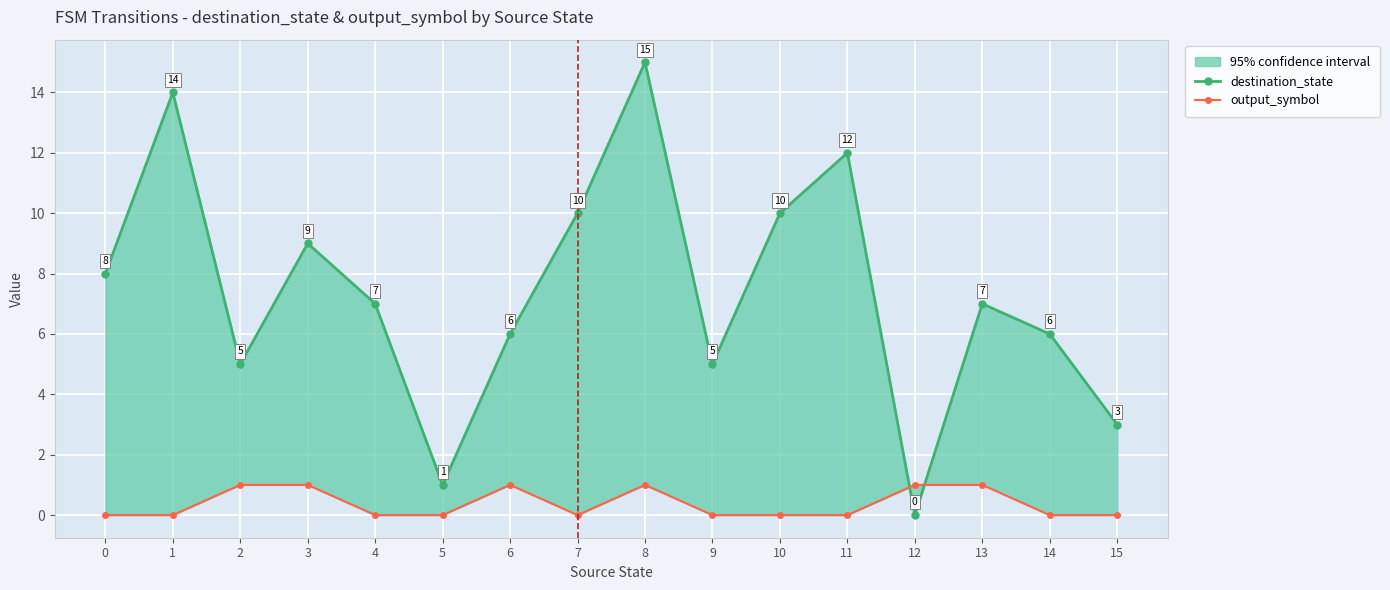

How many output_symbol values are between 0 and 1?

16